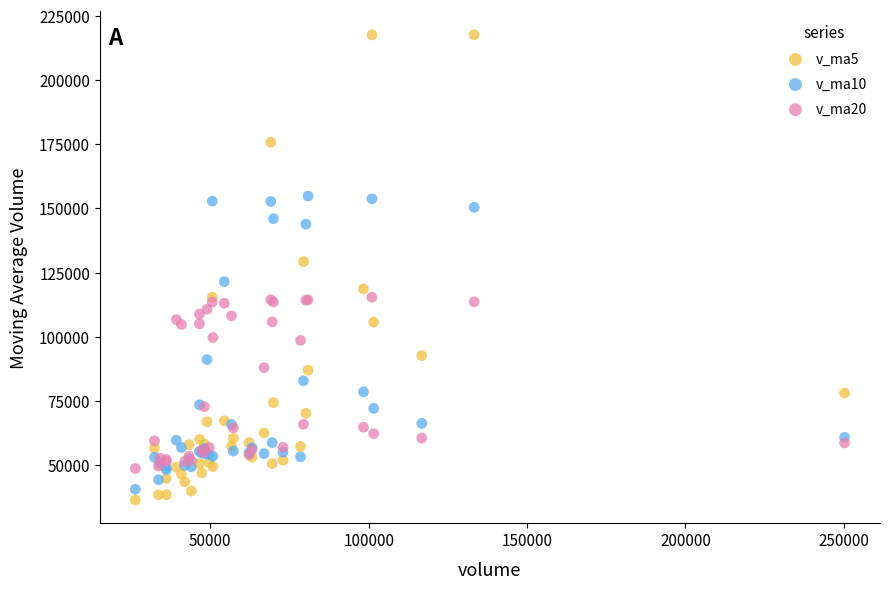

What is the X range (max minus min) for the scatter plot?

223865.7